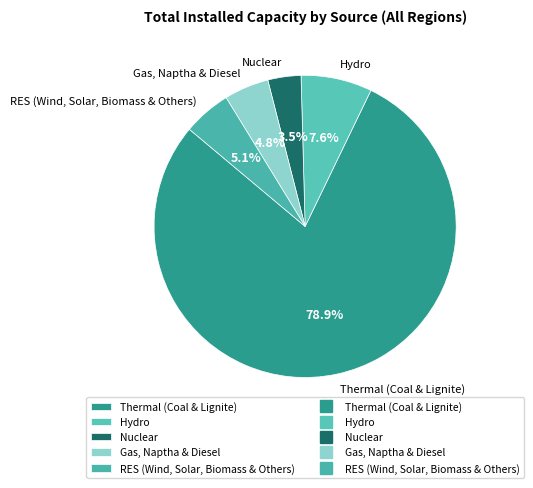

What percentage is the Thermal (Coal & Lignite) slice, to the nearest percent?

79%